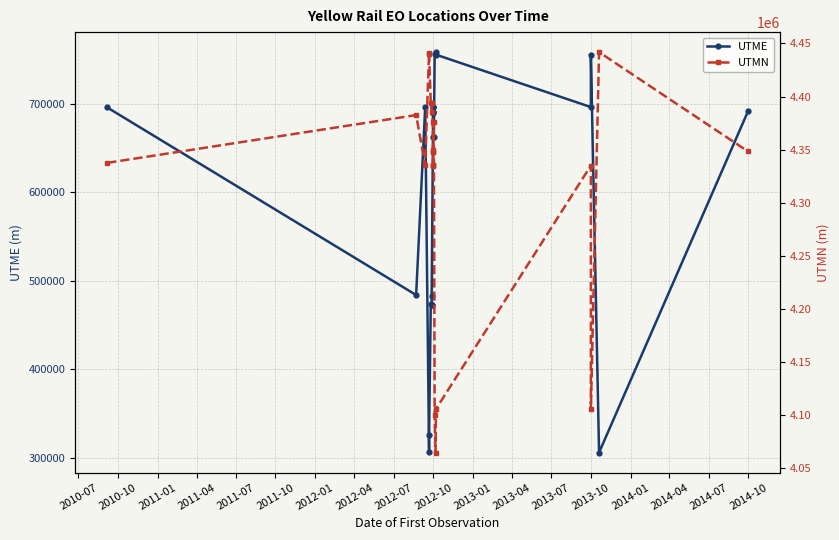

What is the highest value of the UTME series?

758306.6